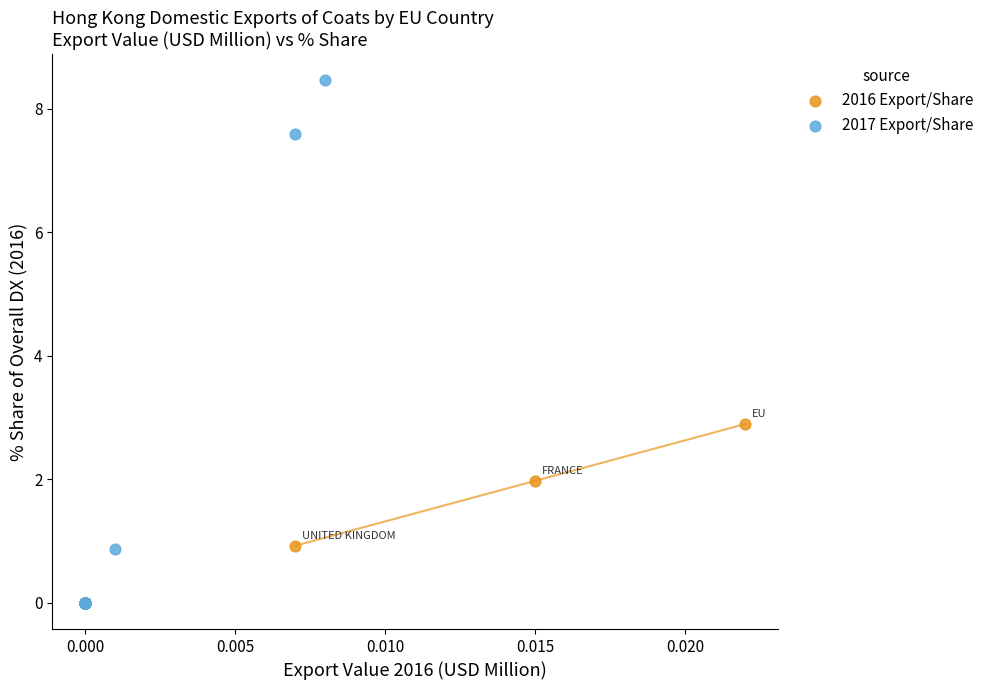

What are all the series names shown in the legend?

2016 Export/Share, 2017 Export/Share